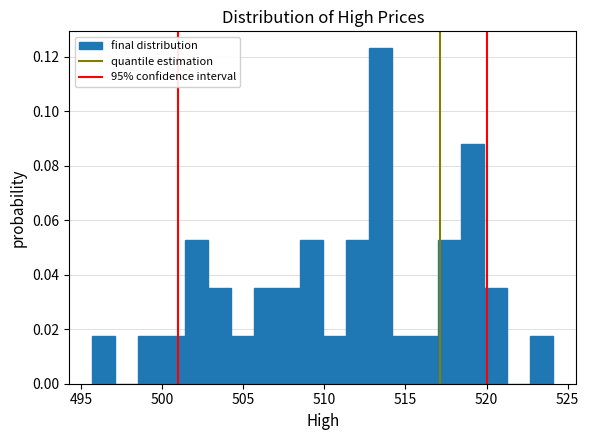

Read against the x-axis, roughly where is the centre of the tallest bar?

513.5